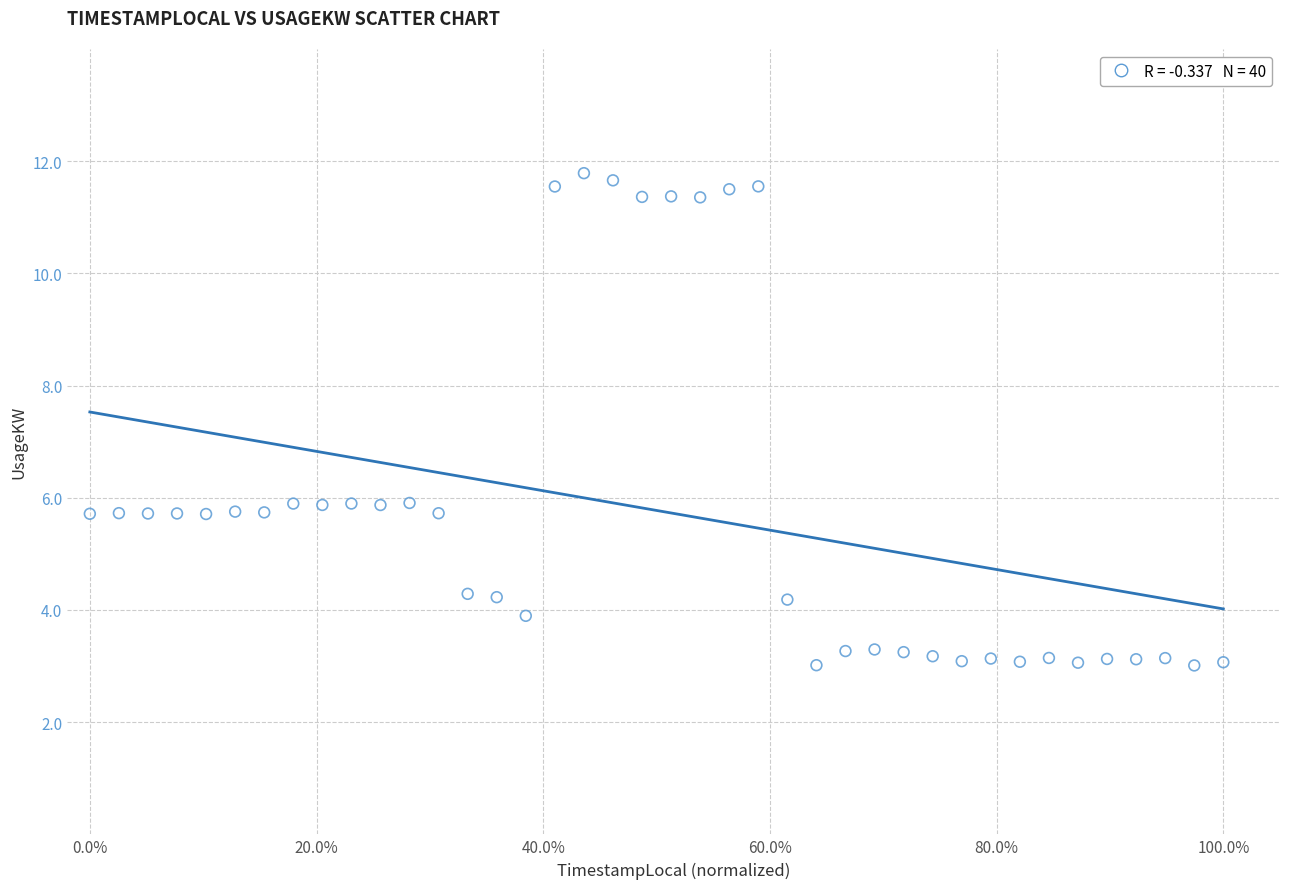

What is the range of X values (max minus min)?

1.0